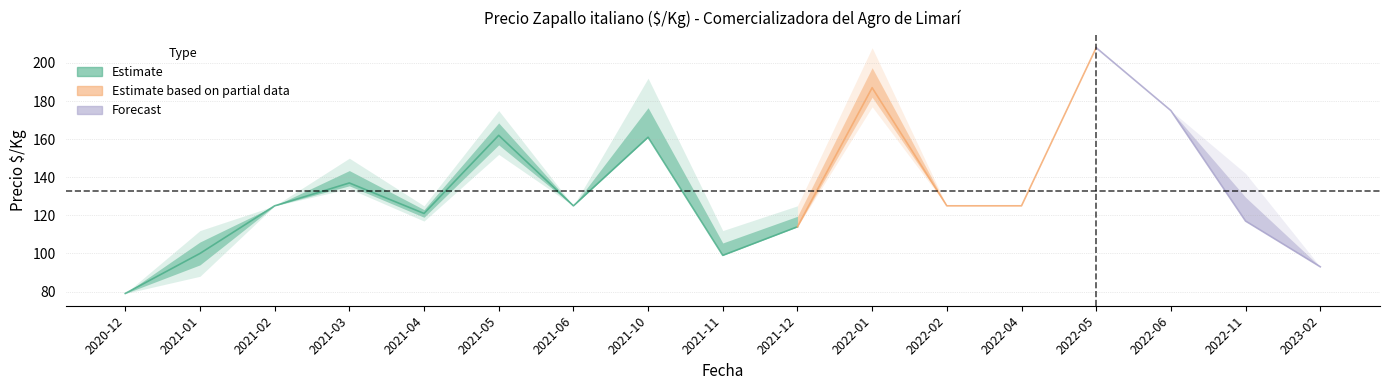

At which label is Precio promedio closest to 143?

2021-03